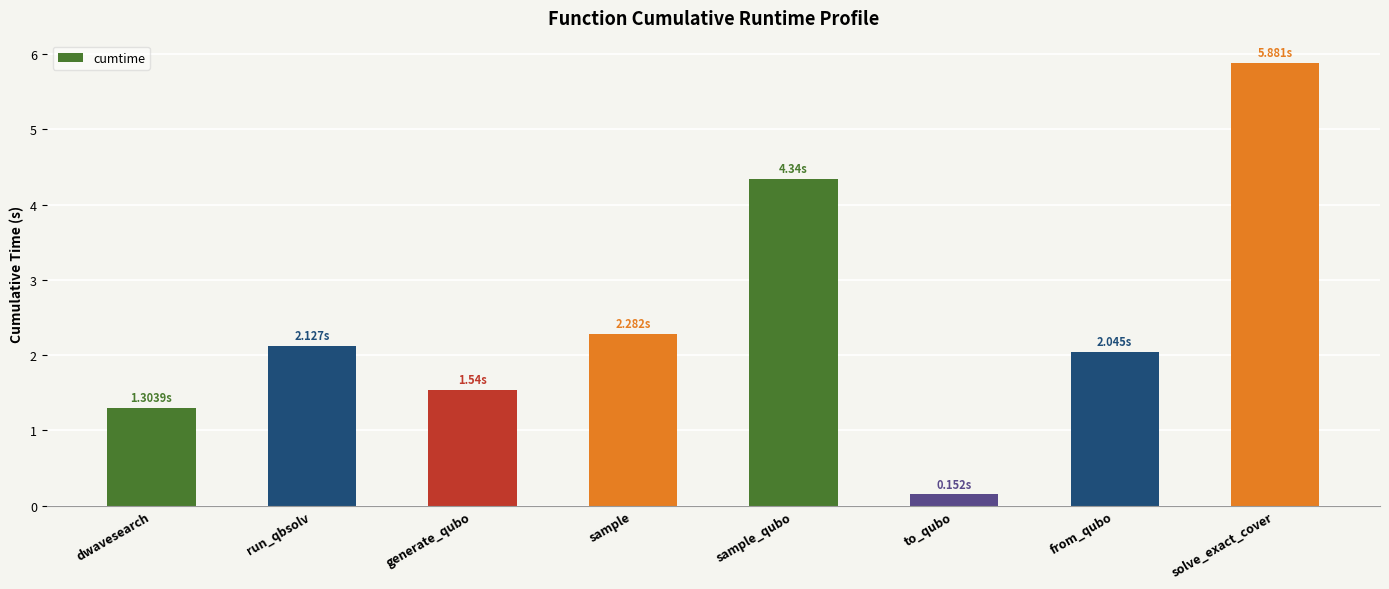

List the labels in order of value, smallest first.

to_qubo, dwavesearch, generate_qubo, from_qubo, run_qbsolv, sample, sample_qubo, solve_exact_cover